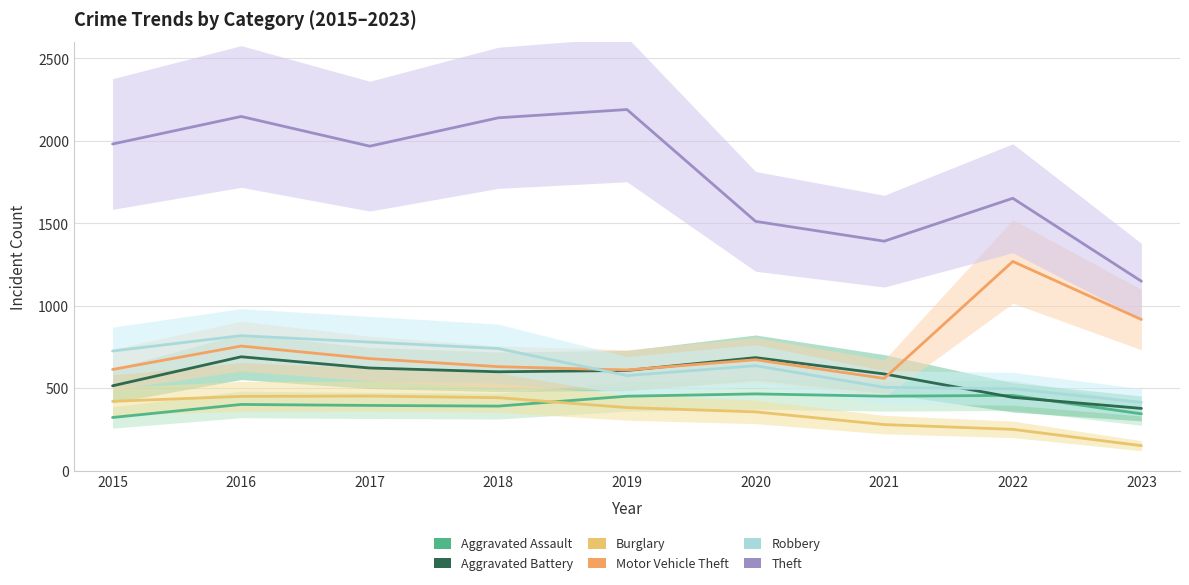

True or false: Aggravated Assault has a value of 345 at 2023.

True